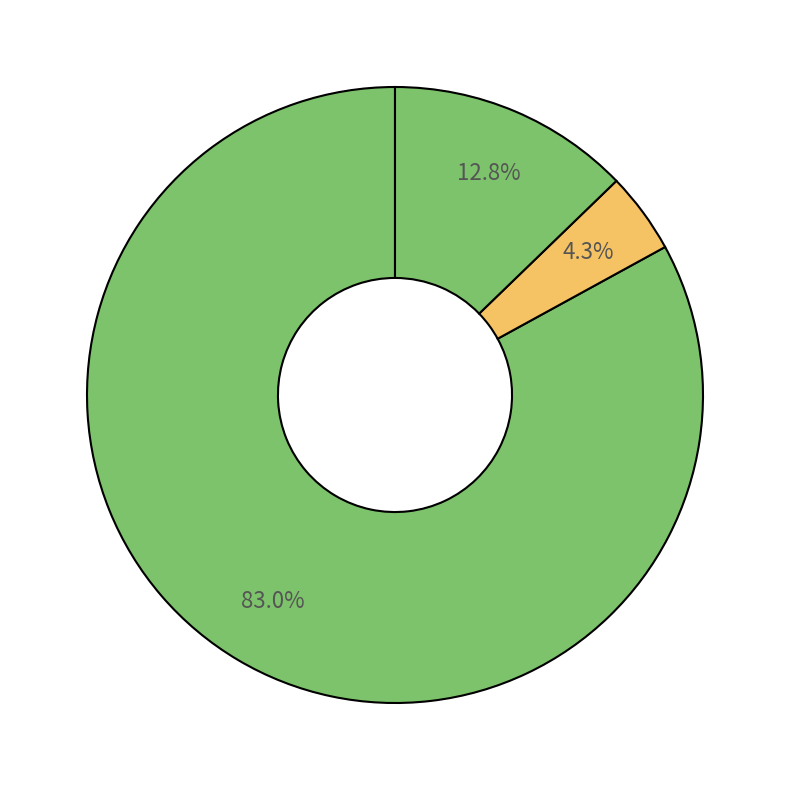

How many slices are in this pie chart?

3